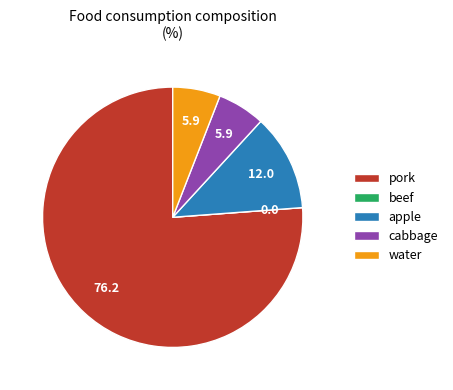

The water slice represents 6% of the pie. True or false?

True